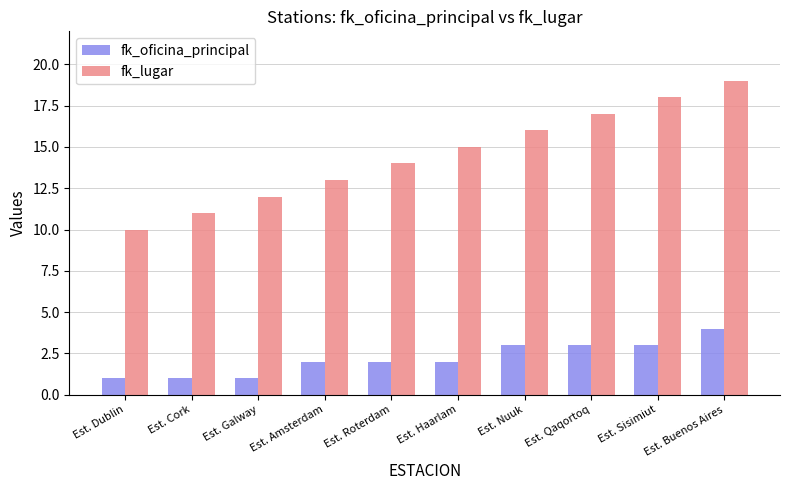

What is the sum of the fk_oficina_principal values at Est. Sisimiut and Est. Haarlam?

5